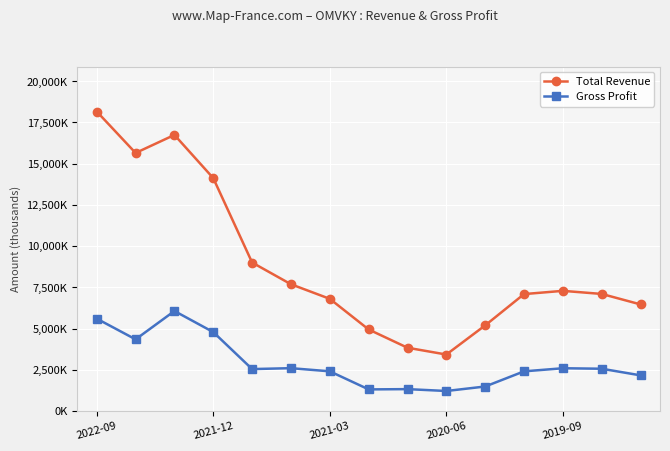

List the labels in order of Gross Profit value, smallest first.

9, 7, 8, 10, 14, 11, 6, 2019-09, 13, 12, 5, 2021-12, 2020-06, 2022-09, 2021-03